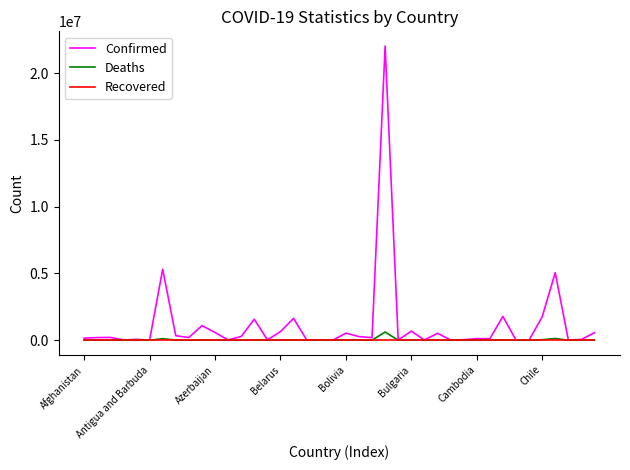

What is the minimum value for Deaths?

3